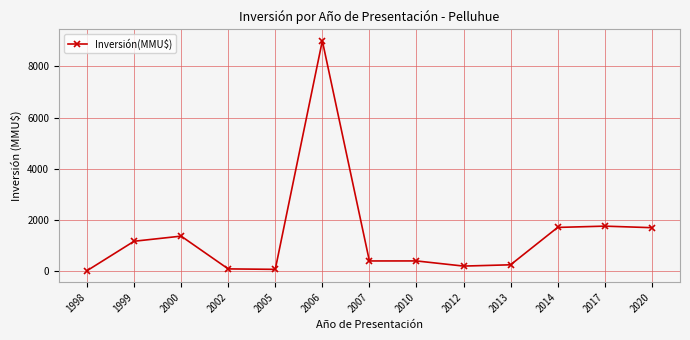

The chart shows a value of 9000 at 2006. True or false?

True